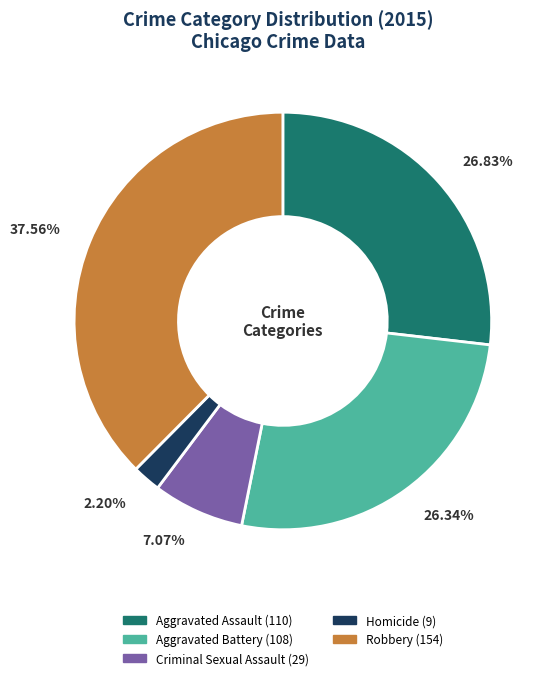

Does Aggravated Assault account for over 50% of the chart?

No